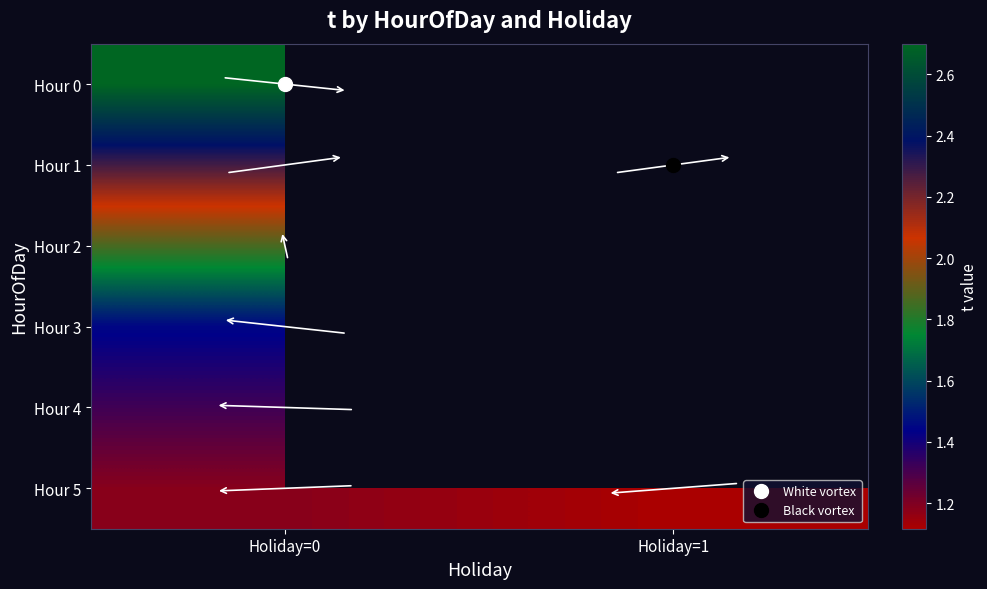

Which has a higher value, Holiday=0 or Holiday=1?

Holiday=1